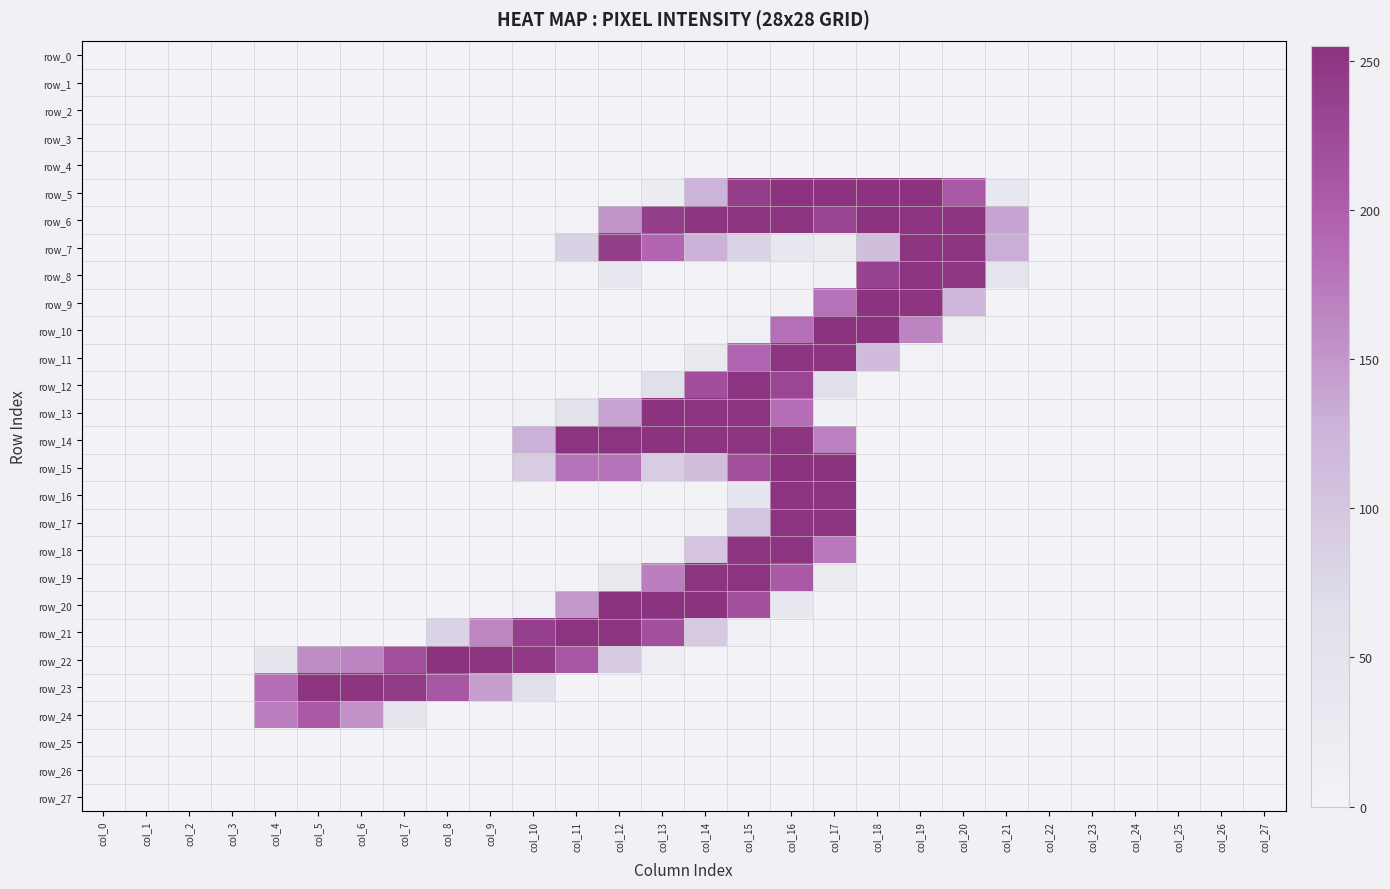

Reading right to left, transcribe all the data shown in this chart.

row_0: 0	0	0	0	0	0	0	0	0	0	0	0	0	0	0	0	0	0	0	0	0	0	0	0	0	0	0	0
row_1: 0	0	0	0	0	0	0	0	0	0	0	0	0	0	0	0	0	0	0	0	0	0	0	0	0	0	0	0
row_2: 0	0	0	0	0	0	0	0	0	0	0	0	0	0	0	0	0	0	0	0	0	0	0	0	0	0	0	0
row_3: 0	0	0	0	0	0	0	0	0	0	0	0	0	0	0	0	0	0	0	0	0	0	0	0	0	0	0	0
row_4: 0	0	0	0	0	0	0	0	0	0	0	0	0	0	0	0	0	0	0	0	0	0	0	0	0	0	0	0
row_5: 0	0	0	0	0	0	35	208	254	255	254	254	241	125	21	0	0	0	0	0	0	0	0	0	0	0	0	0
row_6: 0	0	0	0	0	0	138	253	253	254	233	253	253	253	241	152	4	0	0	0	0	0	0	0	0	0	0	0
row_7: 0	0	0	0	0	0	131	253	253	111	23	36	81	127	191	240	84	0	0	0	0	0	0	0	0	0	0	0
row_8: 0	0	0	0	0	0	50	250	253	234	7	0	0	0	0	35	4	0	0	0	0	0	0	0	0	0	0	0
row_9: 0	0	0	0	0	0	0	120	253	254	181	7	0	0	0	0	0	0	0	0	0	0	0	0	0	0	0	0
row_10: 0	0	0	0	0	0	0	13	166	255	254	183	11	0	0	0	0	0	0	0	0	0	0	0	0	0	0	0
row_11: 0	0	0	0	0	0	0	0	2	115	253	253	193	32	0	0	0	0	0	0	0	0	0	0	0	0	0	0
row_12: 0	0	0	0	0	0	0	0	0	0	62	231	253	219	63	0	0	0	0	0	0	0	0	0	0	0	0	0
row_13: 0	0	0	0	0	0	0	0	0	0	6	184	253	253	254	141	58	10	0	0	0	0	0	0	0	0	0	0
row_14: 0	0	0	0	0	0	0	0	0	0	169	253	253	253	254	253	253	128	0	0	0	0	0	0	0	0	0	0
row_15: 0	0	0	0	0	0	0	0	0	0	254	254	217	111	92	181	181	92	0	0	0	0	0	0	0	0	0	0
row_16: 0	0	0	0	0	0	0	0	0	0	253	253	43	0	0	0	0	0	0	0	0	0	0	0	0	0	0	0
row_17: 0	0	0	0	0	0	0	0	0	0	253	253	100	8	0	0	0	0	0	0	0	0	0	0	0	0	0	0
row_18: 0	0	0	0	0	0	0	0	0	0	175	253	253	102	6	0	0	0	0	0	0	0	0	0	0	0	0	0
row_19: 0	0	0	0	0	0	0	0	0	0	21	207	253	253	170	33	0	0	0	0	0	0	0	0	0	0	0	0
row_20: 0	0	0	0	0	0	0	0	0	0	0	39	217	254	255	254	150	11	0	0	0	0	0	0	0	0	0	0
row_21: 0	0	0	0	0	0	0	0	0	0	0	0	9	95	218	253	253	238	164	81	0	0	0	0	0	0	0	0
row_22: 0	0	0	0	0	0	0	0	0	0	0	0	0	0	13	94	210	247	253	254	217	166	159	41	0	0	0	0
row_23: 0	0	0	0	0	0	0	0	0	0	0	0	0	0	0	0	0	59	144	209	246	253	253	184	0	0	0	0
row_24: 0	0	0	0	0	0	0	0	0	0	0	0	0	0	0	0	0	0	0	0	46	155	207	170	0	0	0	0
row_25: 0	0	0	0	0	0	0	0	0	0	0	0	0	0	0	0	0	0	0	0	0	0	0	0	0	0	0	0
row_26: 0	0	0	0	0	0	0	0	0	0	0	0	0	0	0	0	0	0	0	0	0	0	0	0	0	0	0	0
row_27: 0	0	0	0	0	0	0	0	0	0	0	0	0	0	0	0	0	0	0	0	0	0	0	0	0	0	0	0